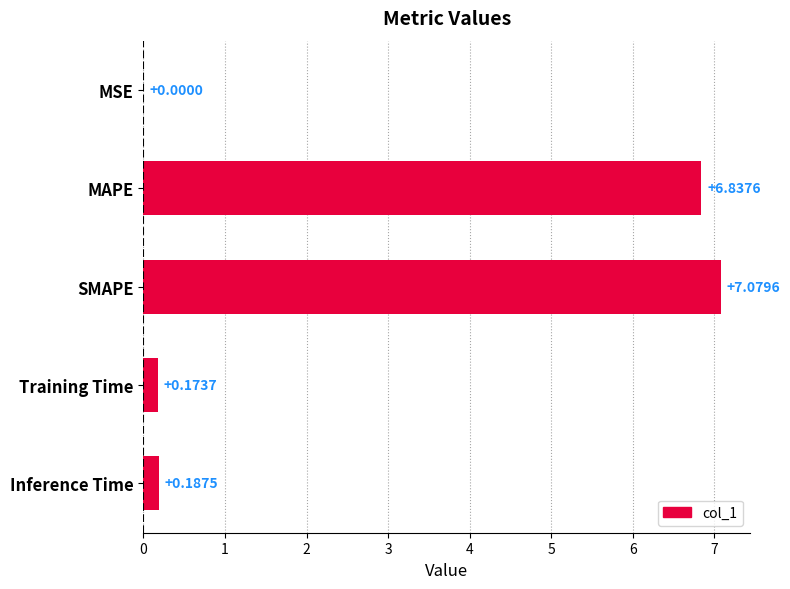

Which has a higher value, Training Time or Inference Time?

Inference Time